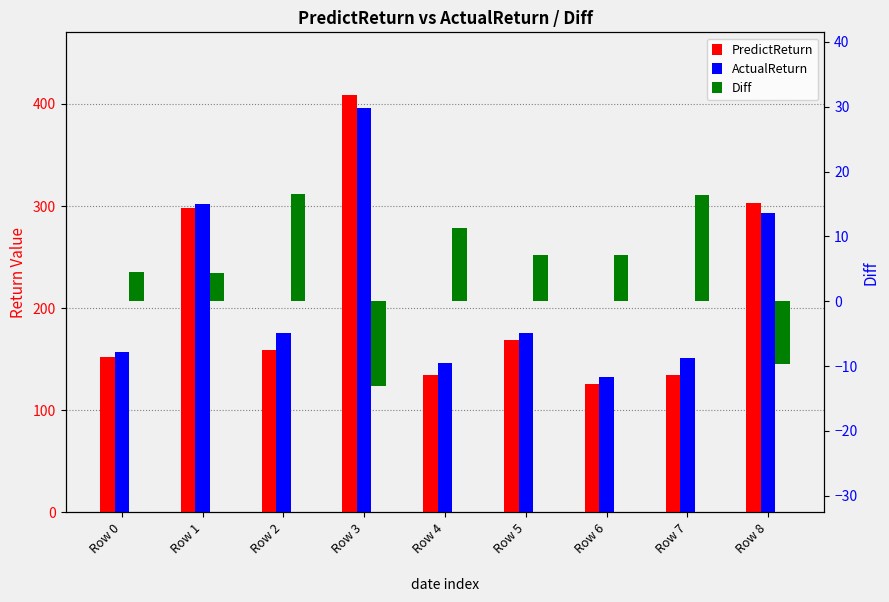

At how many categories does at least one series exceed 357?

1